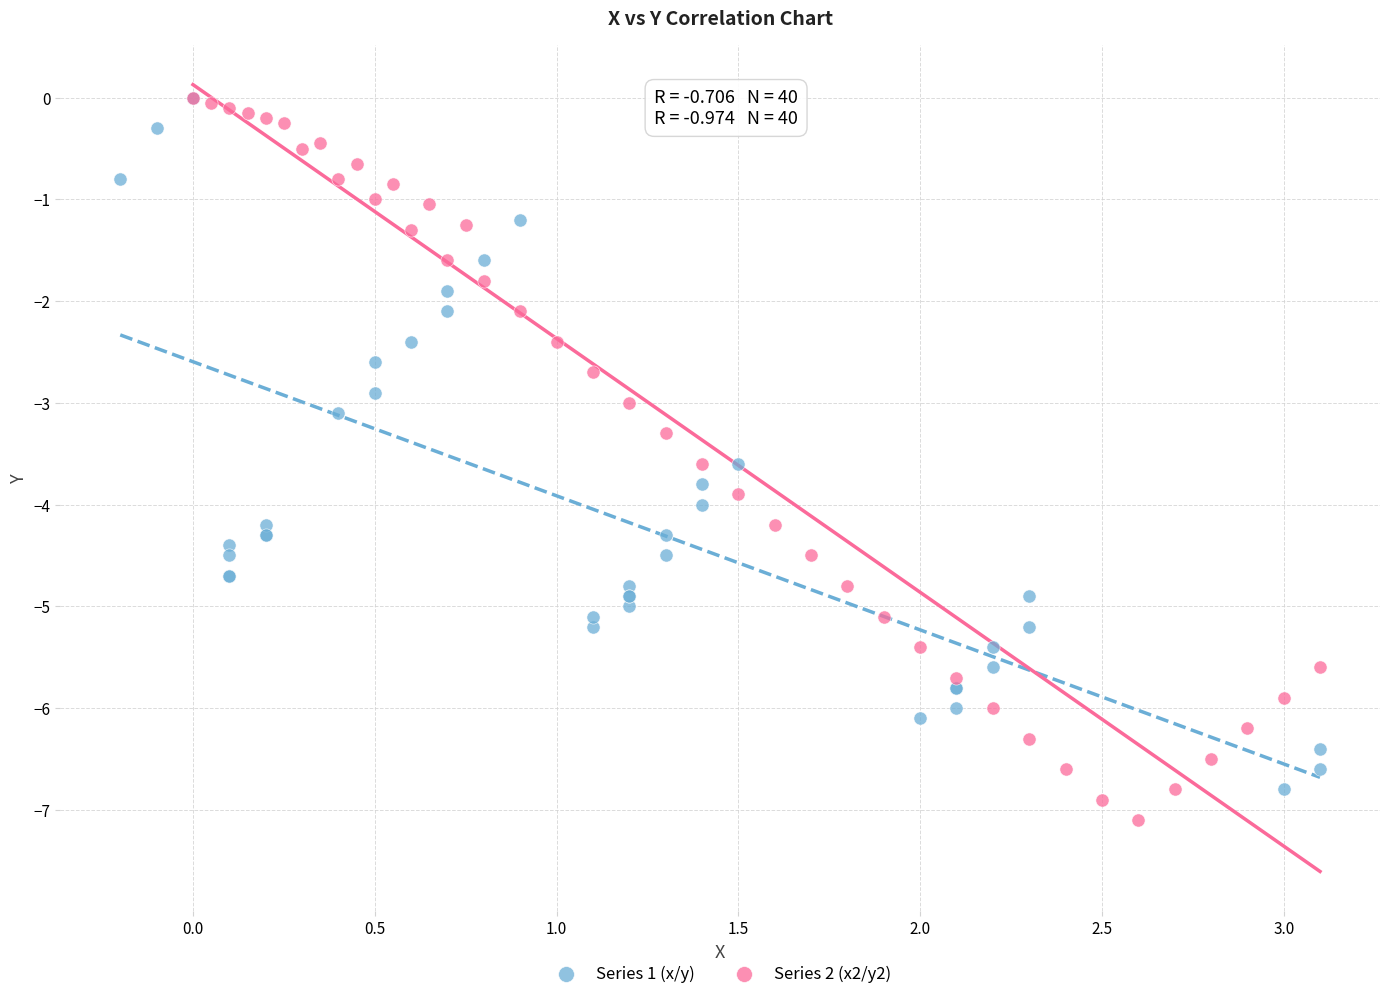

Which series has the widest spread of Y values?

Series 2 (x2/y2)